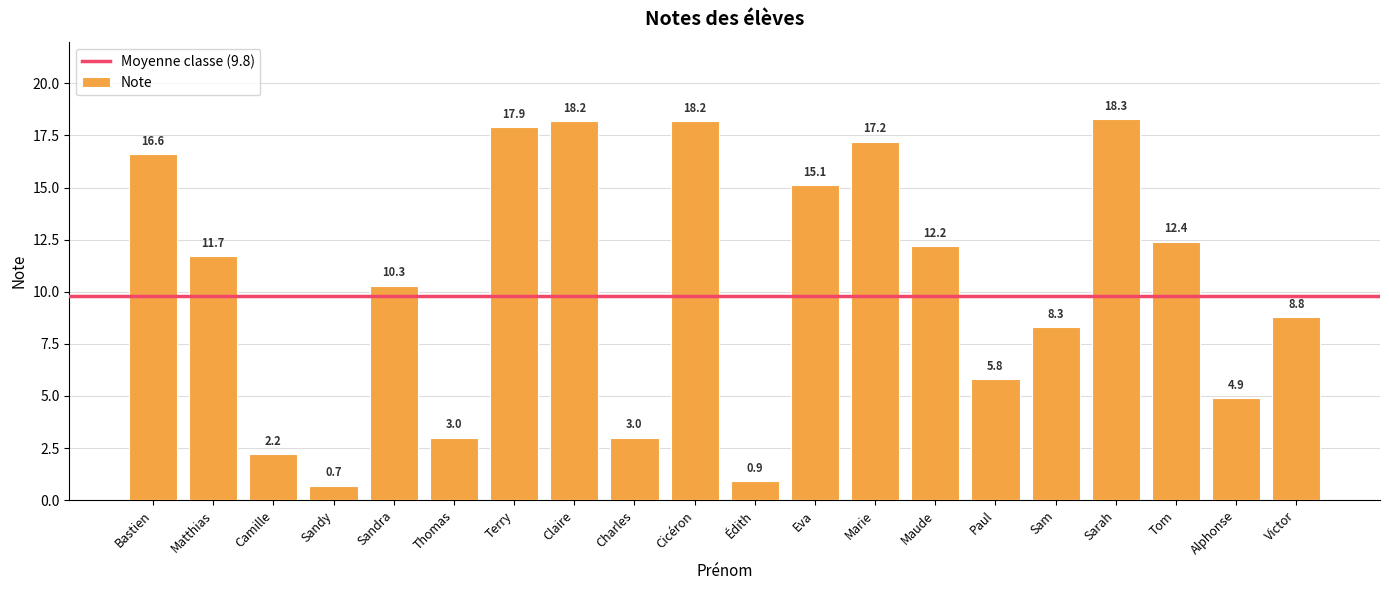

What is the difference between the second highest and minimum values?

17.5